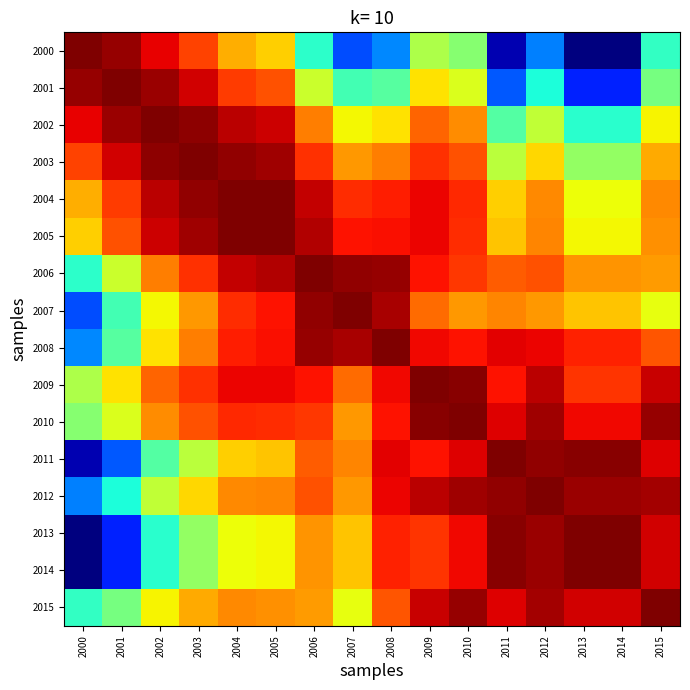

Which label corresponds to the smallest value in the chart?

2013